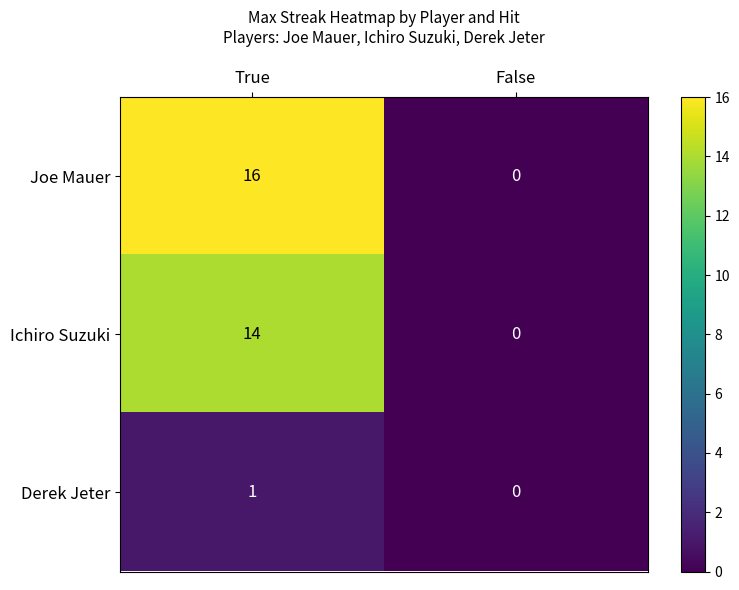

The value of Joe Mauer at True is 21. True or false?

False